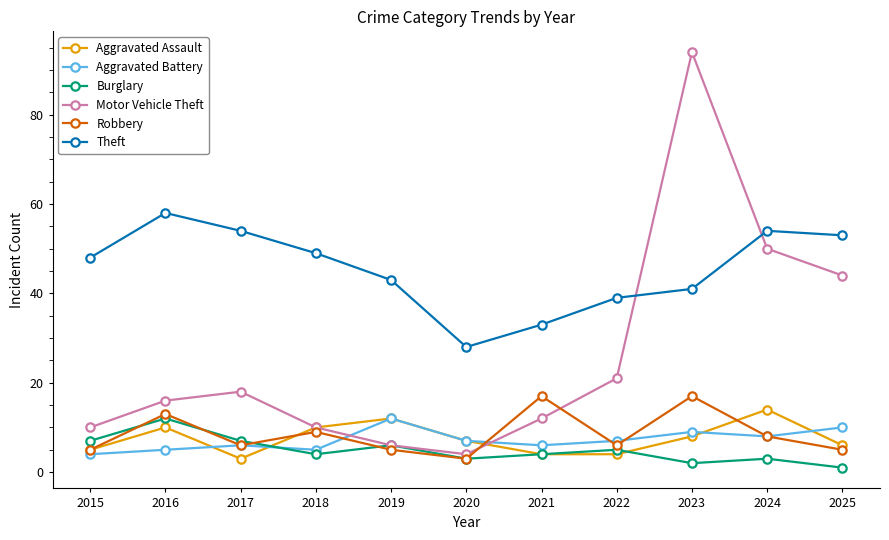

How many categories are shown in the chart?

11